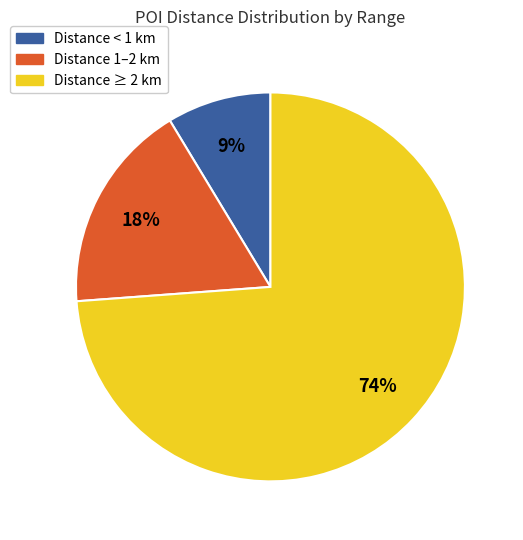

How many segments does this pie chart have?

3